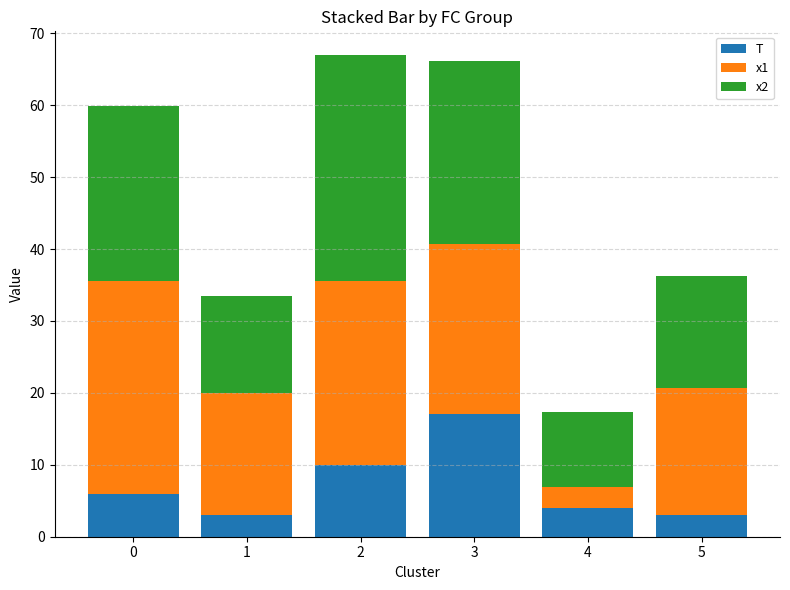

What is the maximum value for T?

17.0